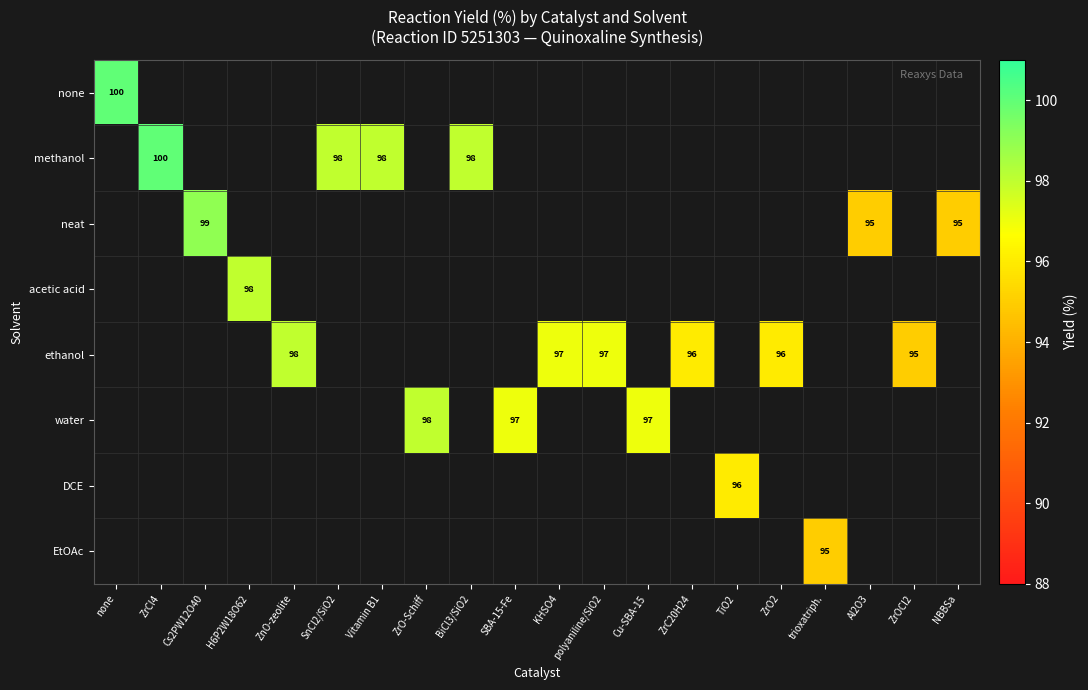

True or false: neat has a value of 41 at Al2O3.

False